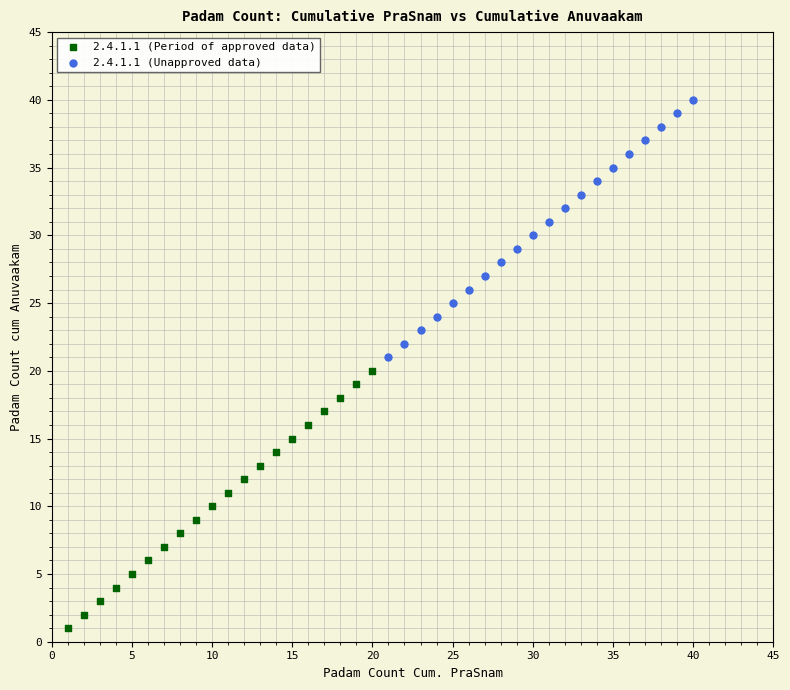

Which series reaches the maximum Y coordinate?

2.4.1.1 (Unapproved data)